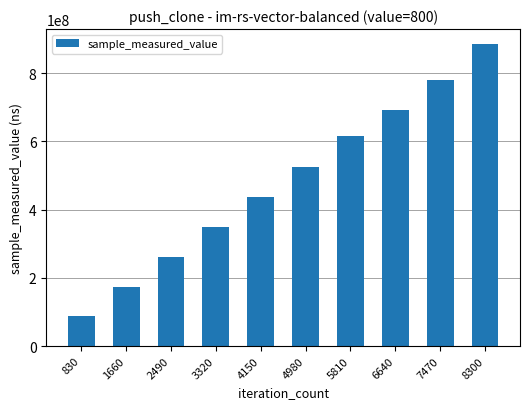

Does the chart contain any negative values?

No